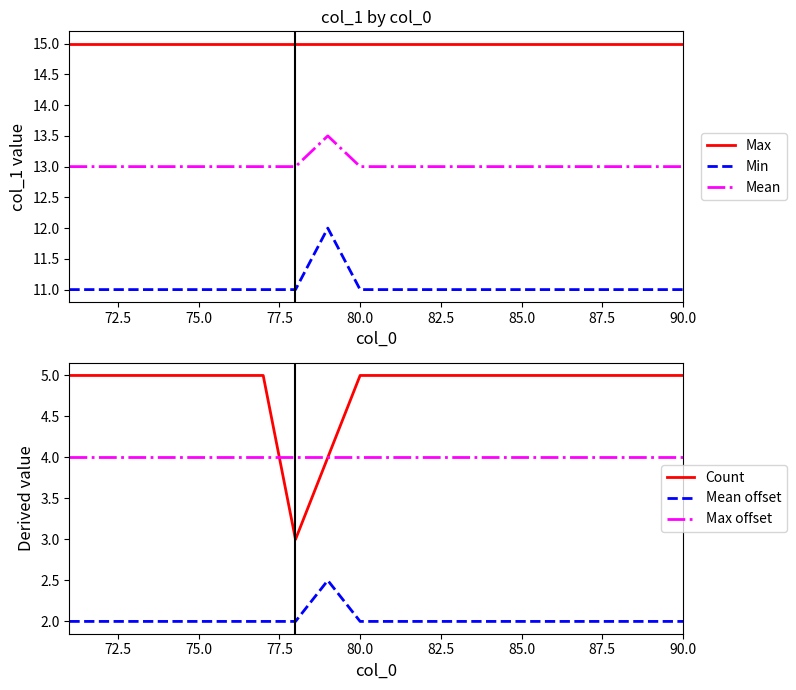

True or false: Mean and Min intersect in this chart.

False